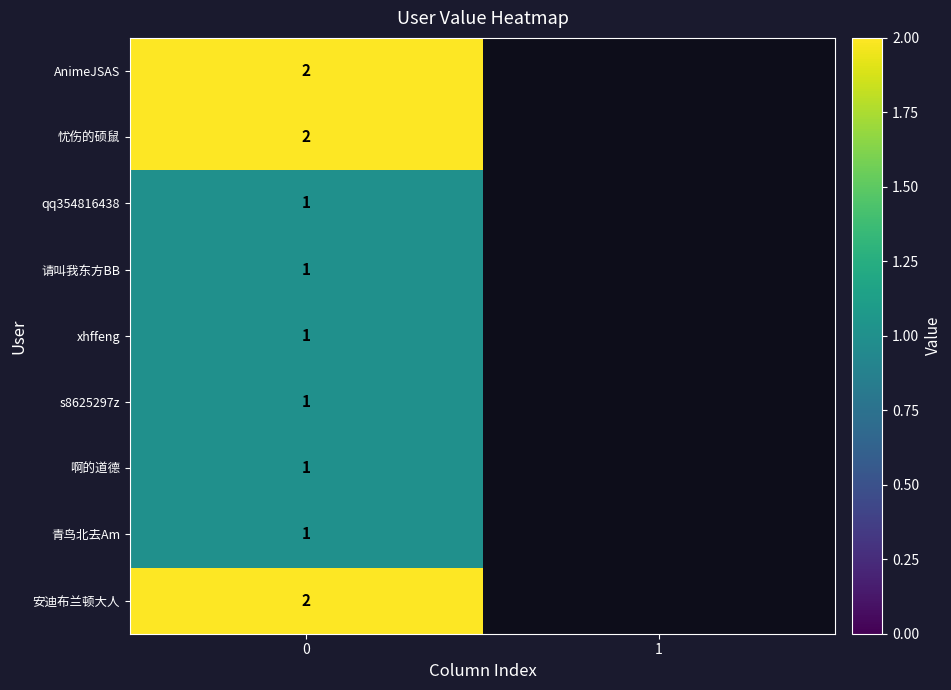

Is it true that 啊的道德 equals 1 at 0?

True